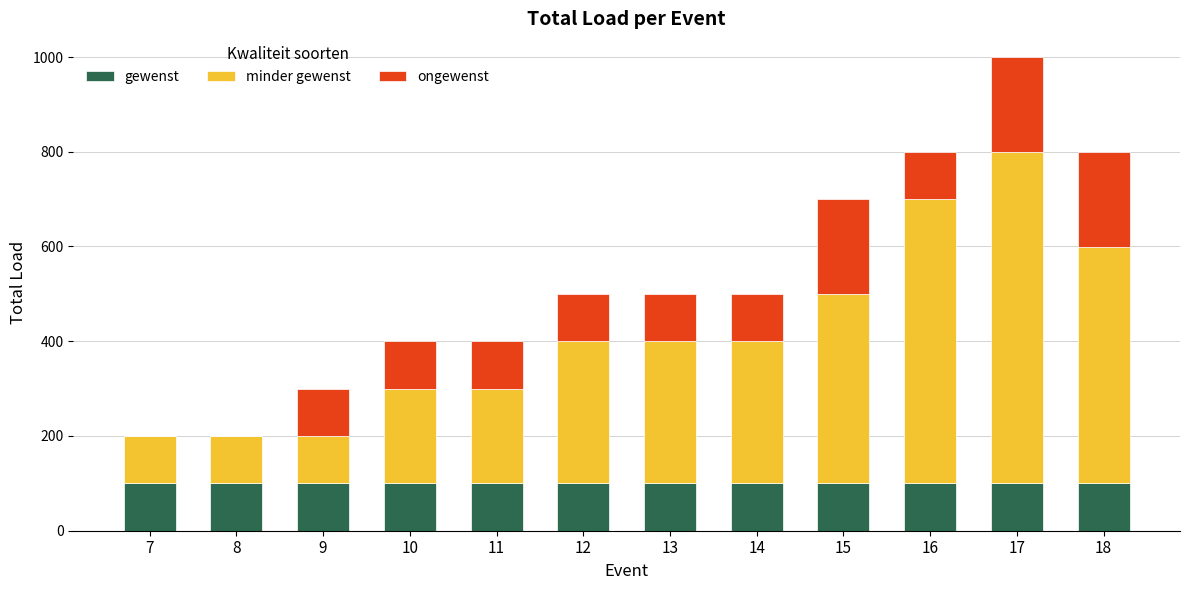

What is the maximum value for gewenst?

100